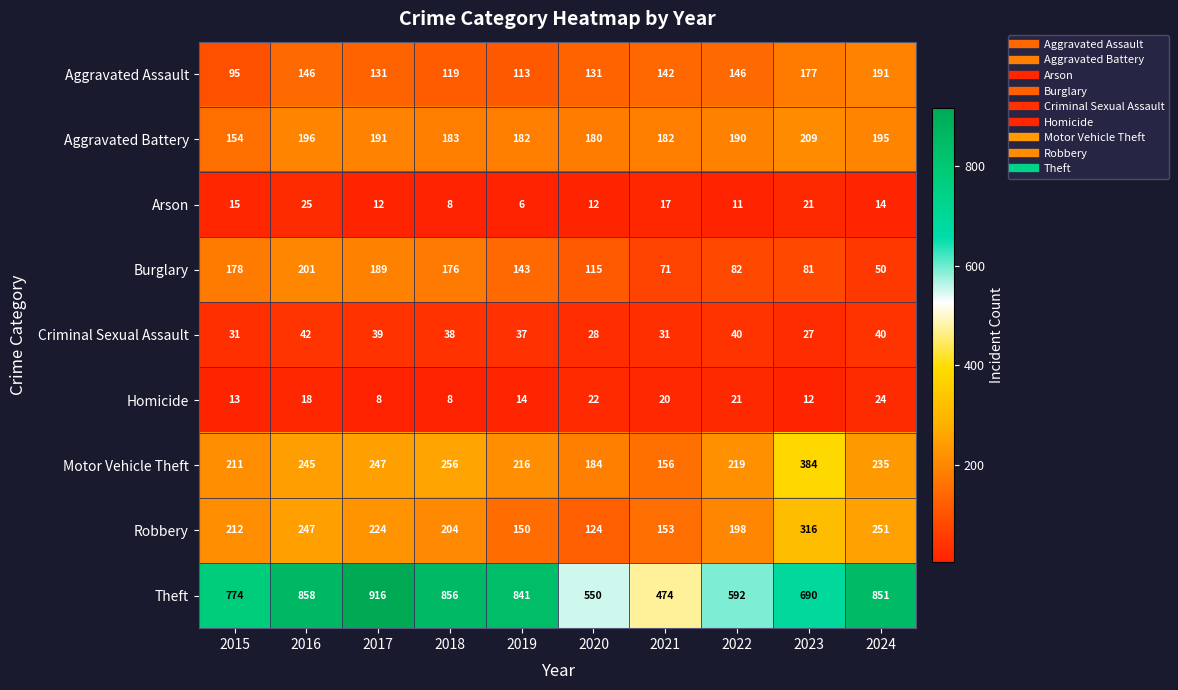

At which label does Aggravated Battery reach its peak?

2023